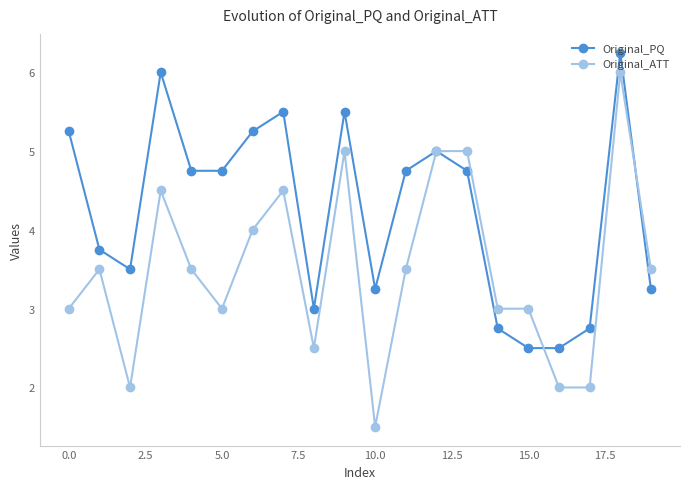

What is the value of the Original_PQ point at the 16th from the left?

2.5